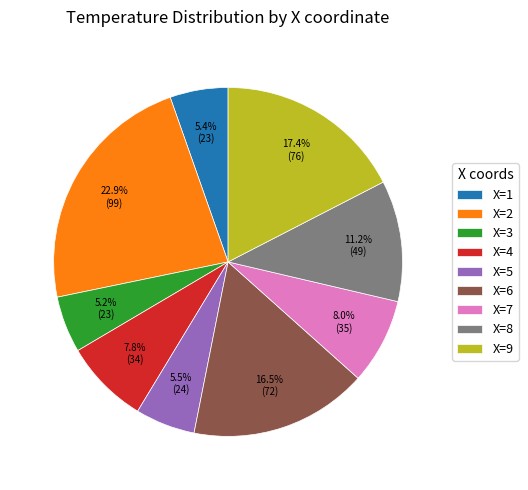

Do X=2 and X=7 together represent more than half of the pie?

No